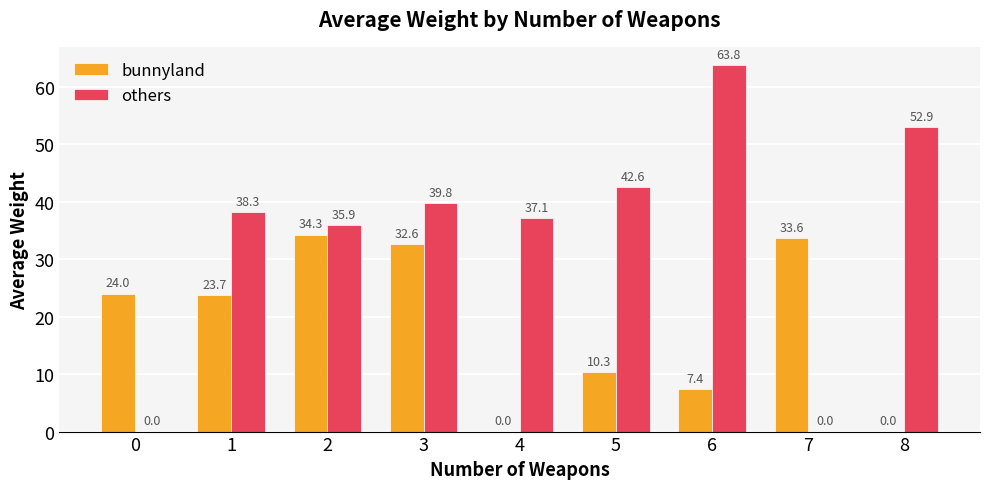

True or false: bunnyland has a value of 12.5 at 6.

False